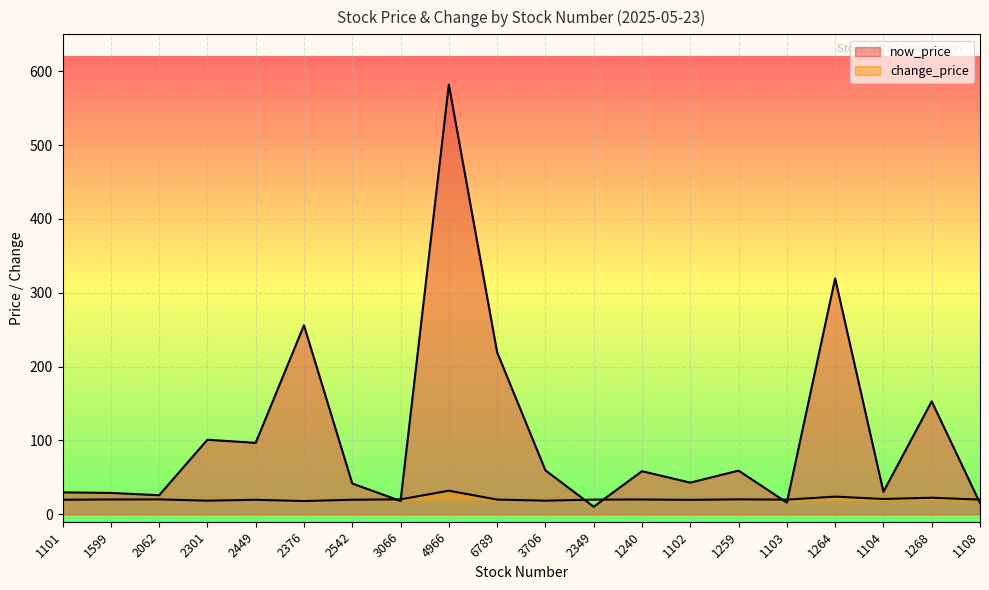

True or false: change_price has a value of 7.2 at 1264.

False